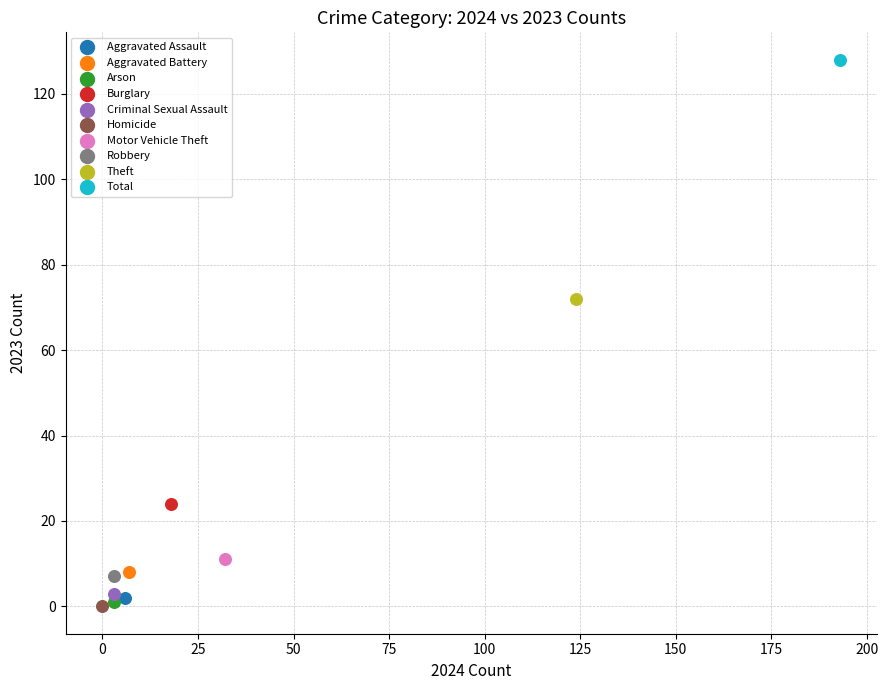

What are all the series names shown in the legend?

Aggravated Assault, Aggravated Battery, Arson, Burglary, Criminal Sexual Assault, Homicide, Motor Vehicle Theft, Robbery, Theft, Total